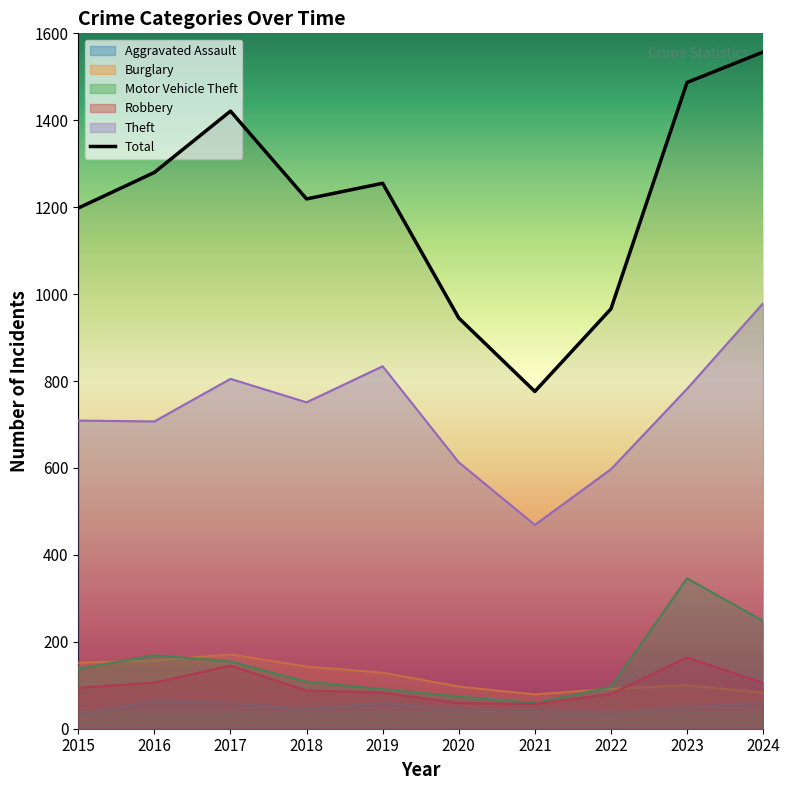

Which series has the largest range (max minus min)?

Total